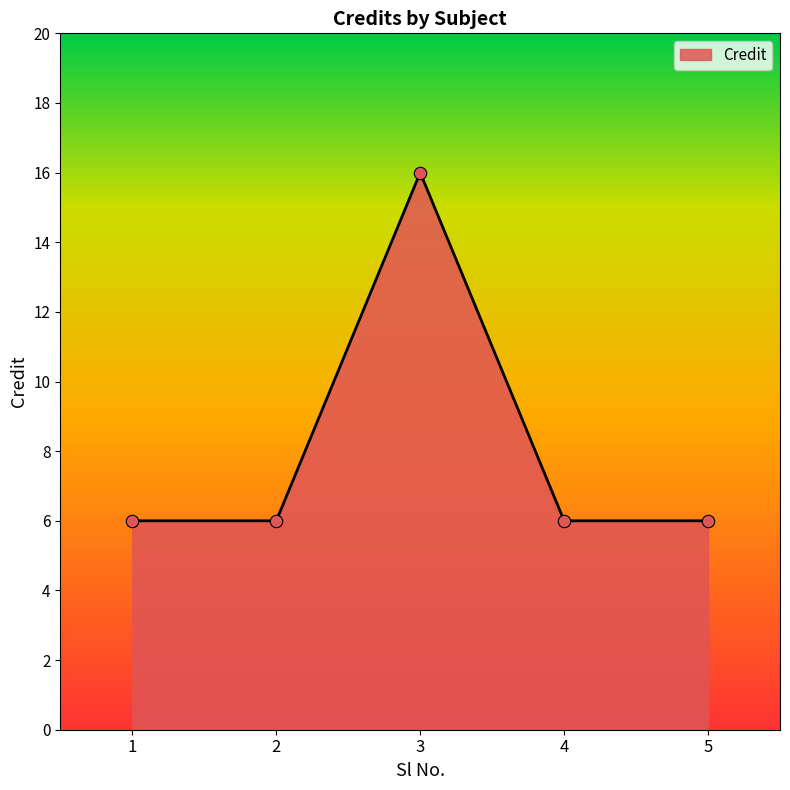

What is the change in value from 3 to 4?

-10